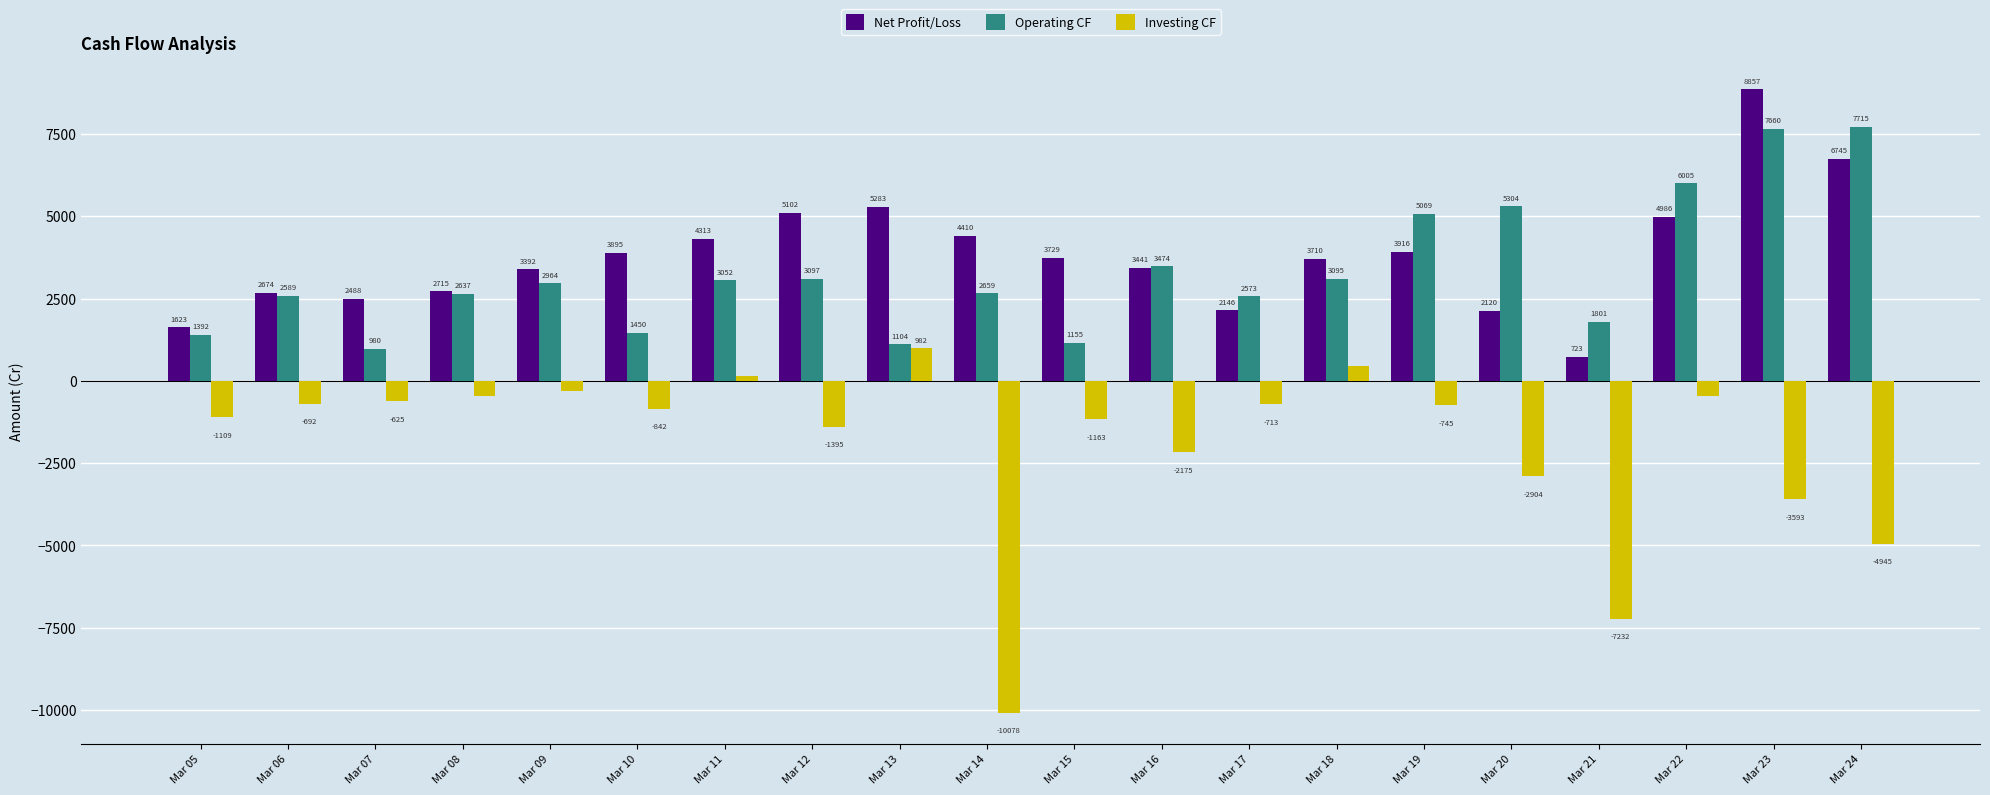

True or false: Operating CF has a value of 3436.8 at Mar 23.

False